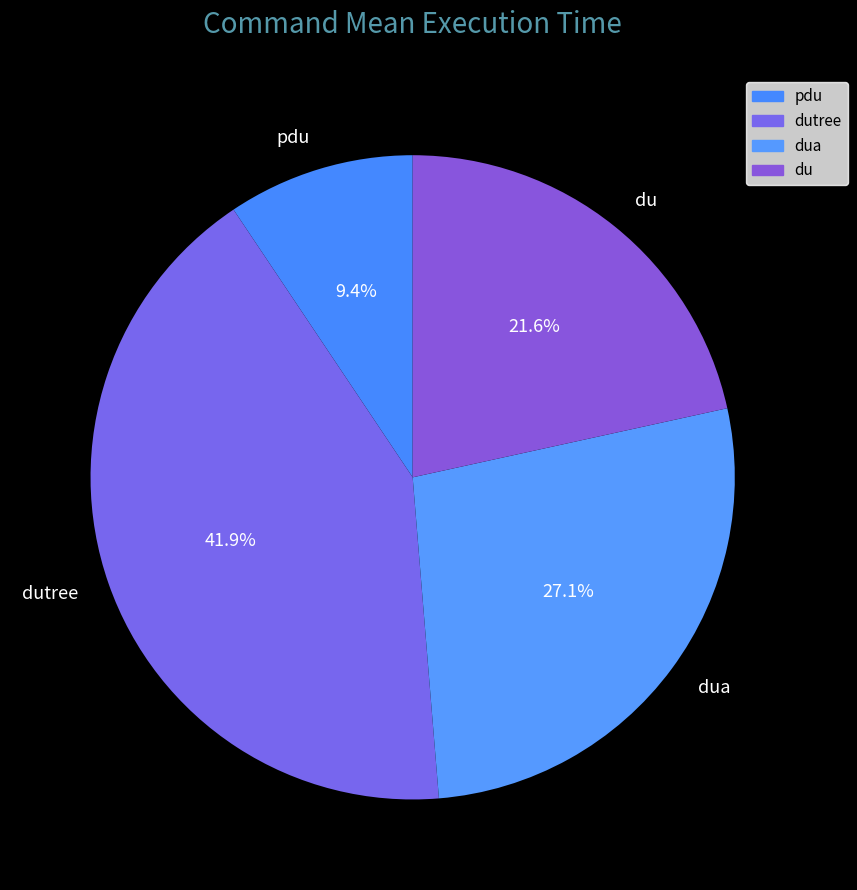

Between dutree and dua, which is larger?

dutree